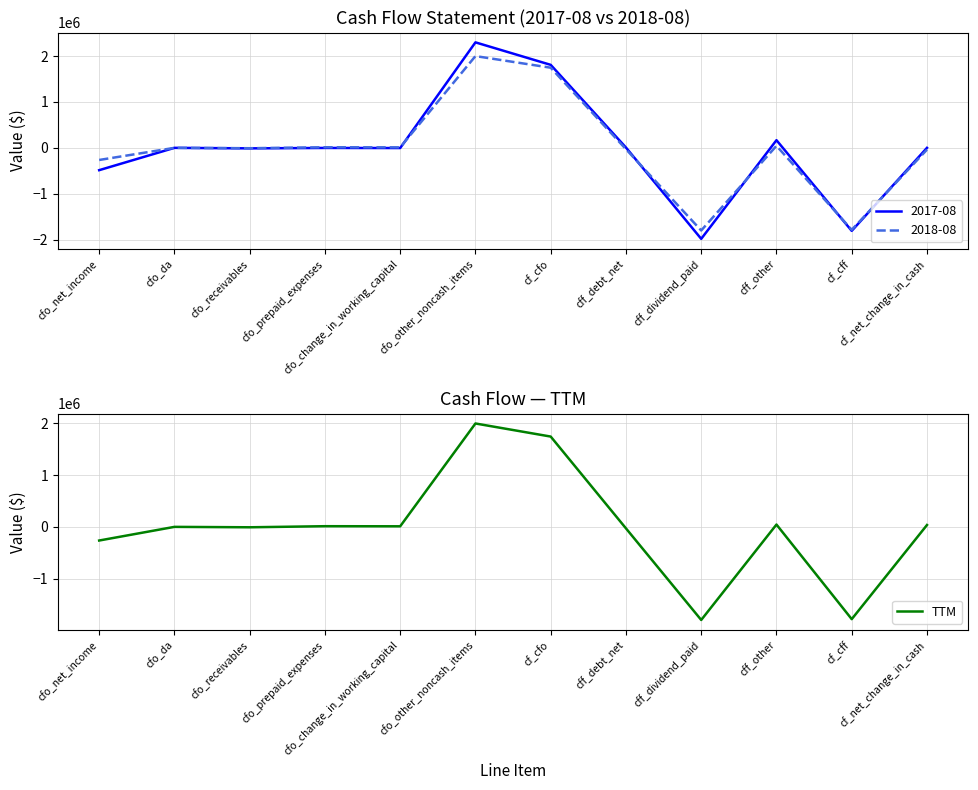

Approximately how many times larger is the value at cf_cfo compared to cfo_change_in_working_capital?

158.7